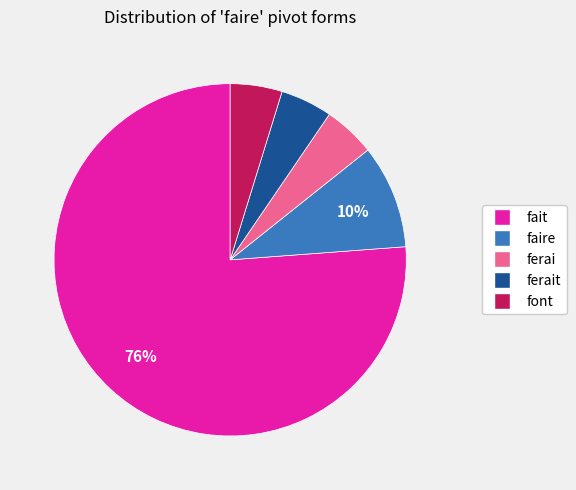

Is there a majority slice in this chart?

Yes